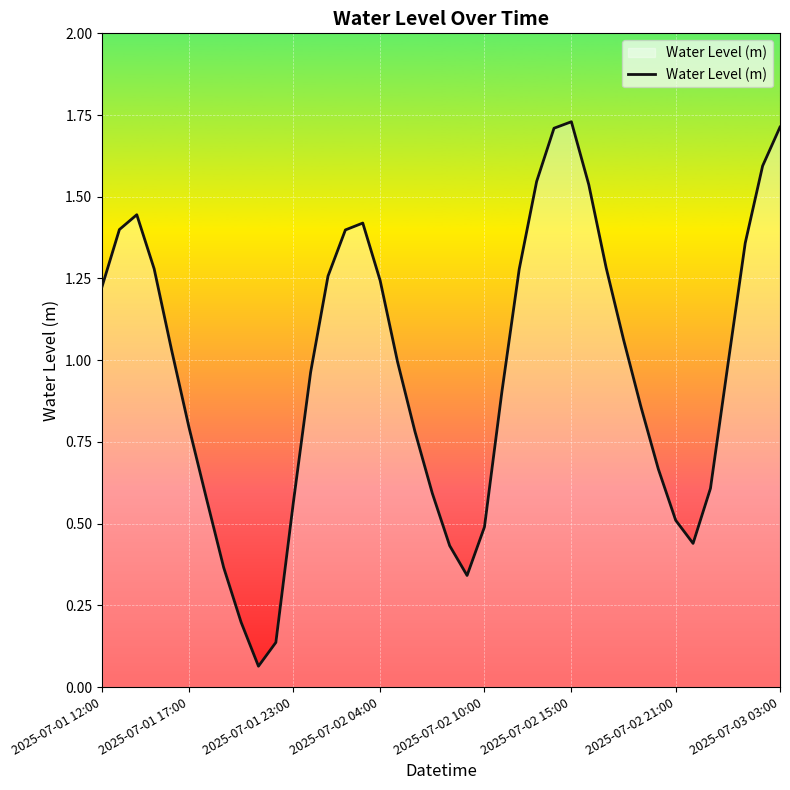

What is the smallest value displayed?

0.1